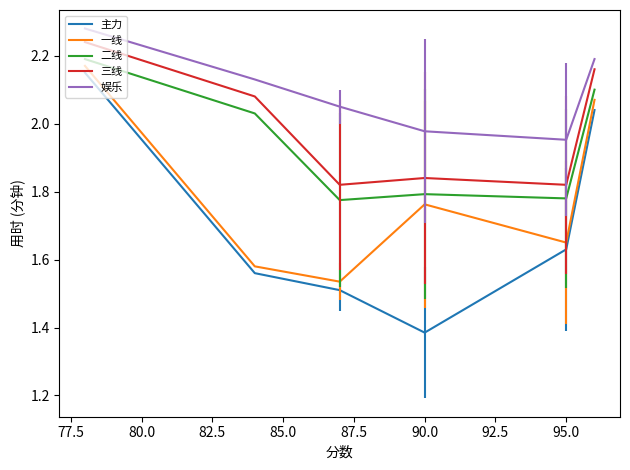

Which series has the largest total across all categories?

娱乐